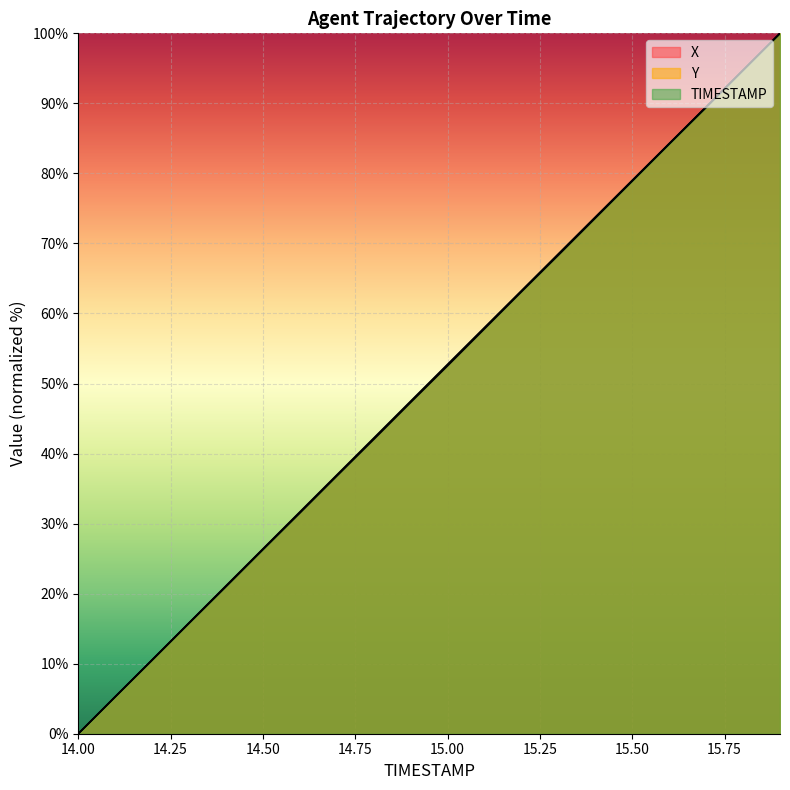

True or false: X has more than 1 interior local peaks.

False